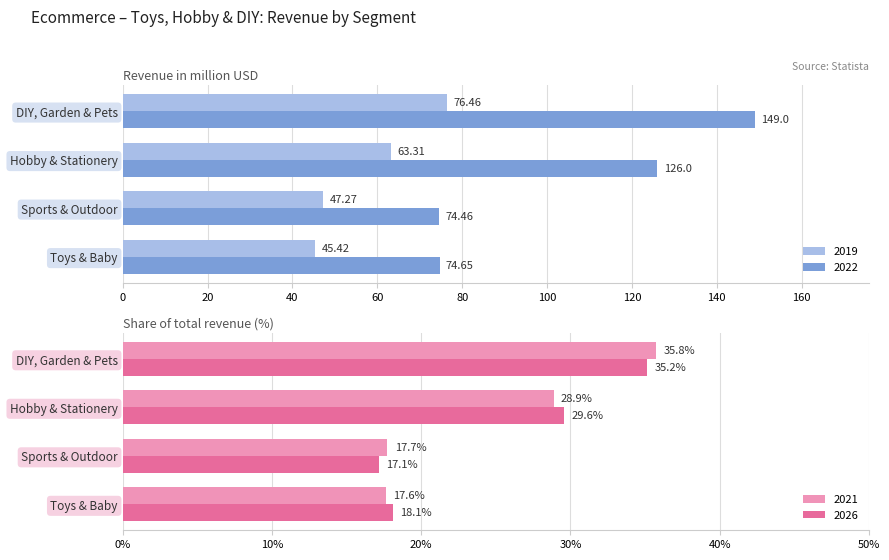

How many groups of bars are there?

4